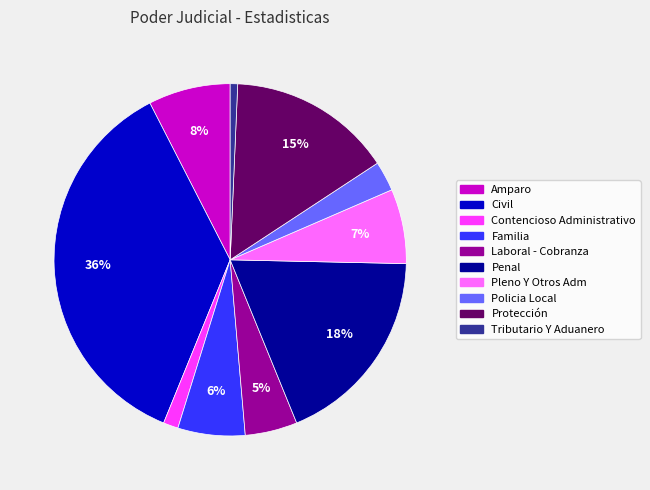

Between Contencioso Administrativo and Civil, which is larger?

Civil